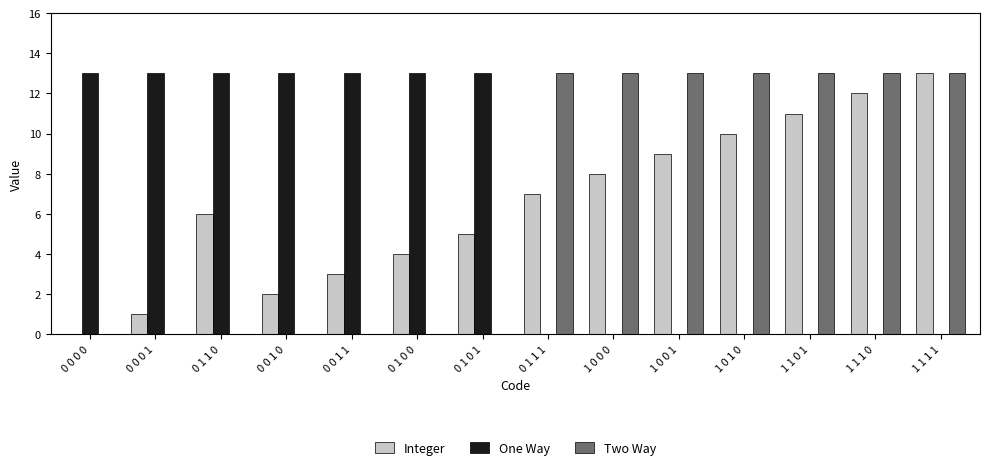

Count the number of categories in the chart.

14